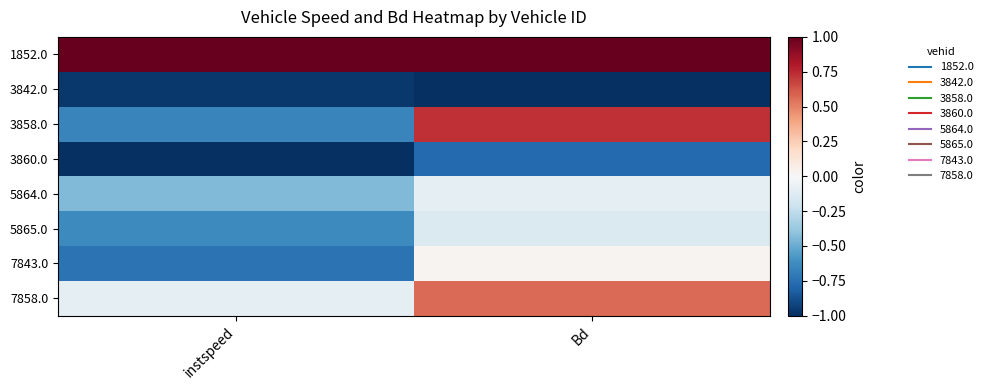

Reading left to right, list all the values displayed in this chart.

1852.0: instspeed=1.0	Bd=1.0
3842.0: instspeed=-1.0	Bd=-1.0
3858.0: instspeed=-0.7	Bd=0.7
3860.0: instspeed=-1.0	Bd=-0.8
5864.0: instspeed=-0.4	Bd=-0.1
5865.0: instspeed=-0.6	Bd=-0.1
7843.0: instspeed=-0.7	Bd=0.0
7858.0: instspeed=-0.1	Bd=0.6